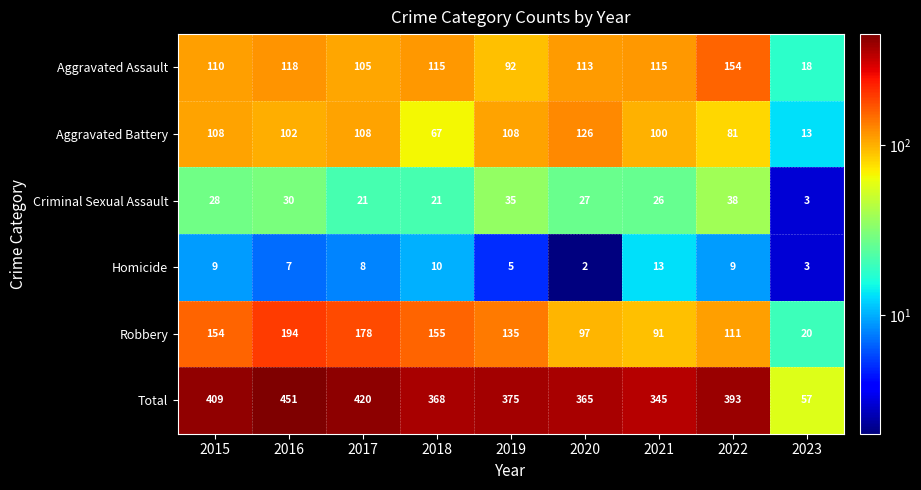

Between 2017 and 2021, which series saw the biggest shift?

Robbery